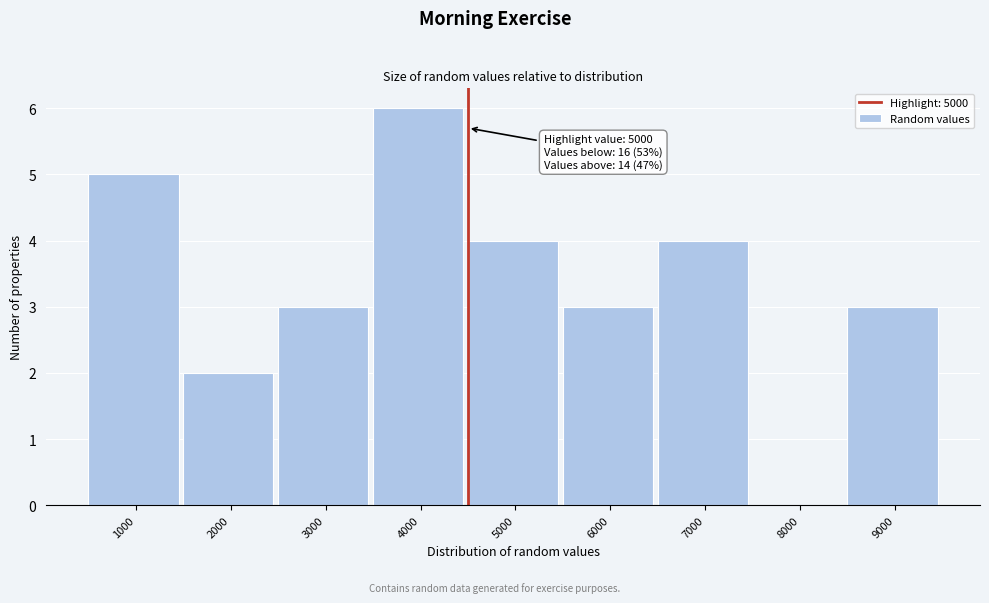

Reading right to left, transcribe all the data shown in this chart.

9000=3	8000=0	7000=4	6000=3	5000=4	4000=6	3000=3	2000=2	1000=5